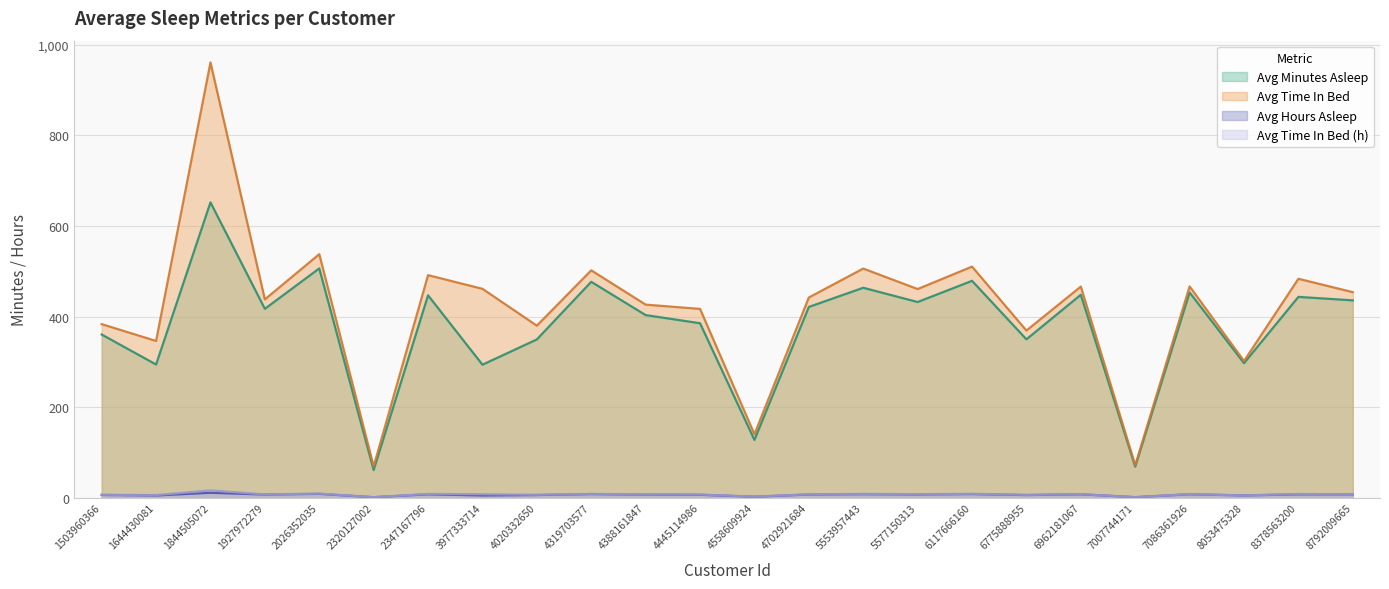

Does the chart have visible grid lines?

Yes